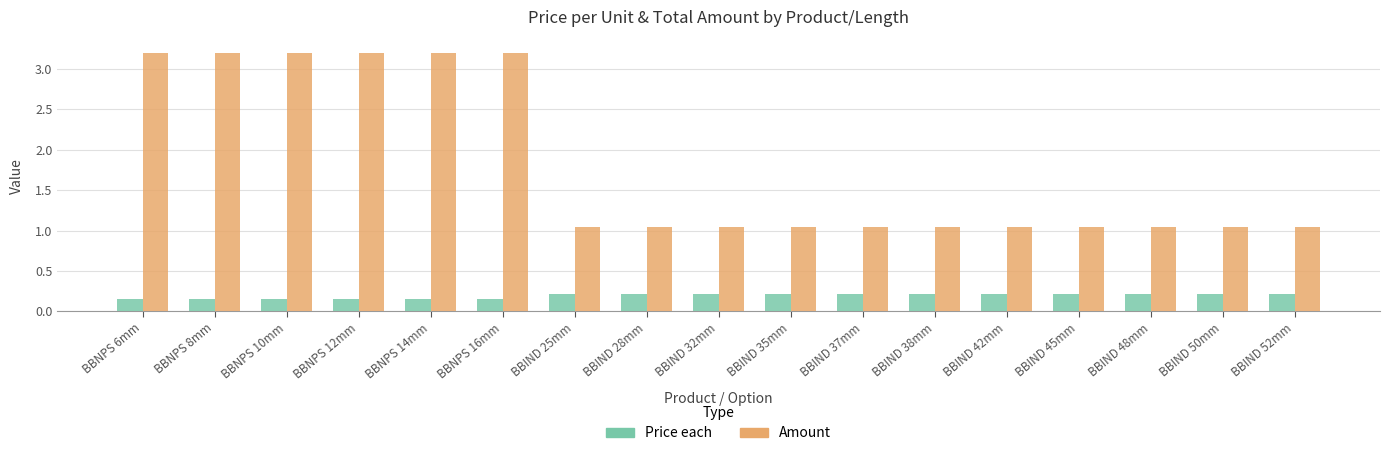

List the series in order of their peak value, lowest first.

Price each, Amount